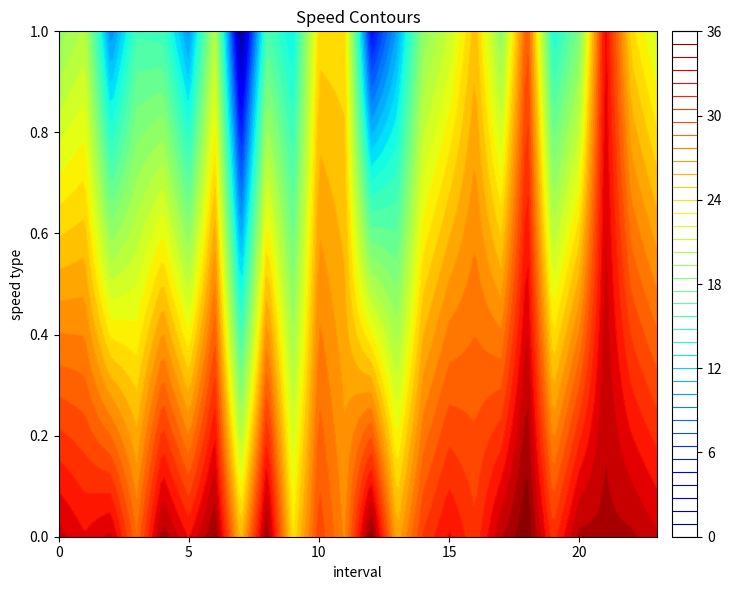

Which category has the highest value in the avgspeed series?

21